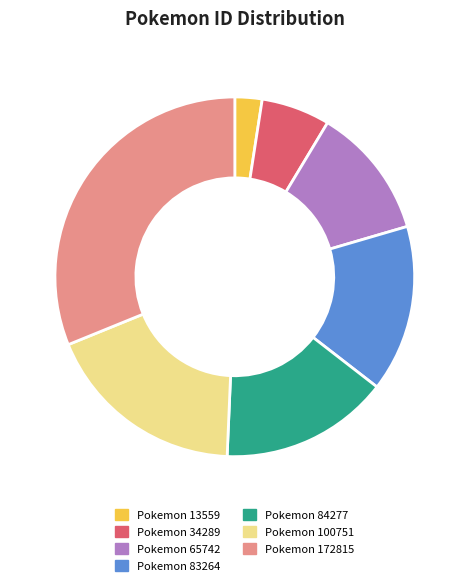

Is there a majority slice in this chart?

No